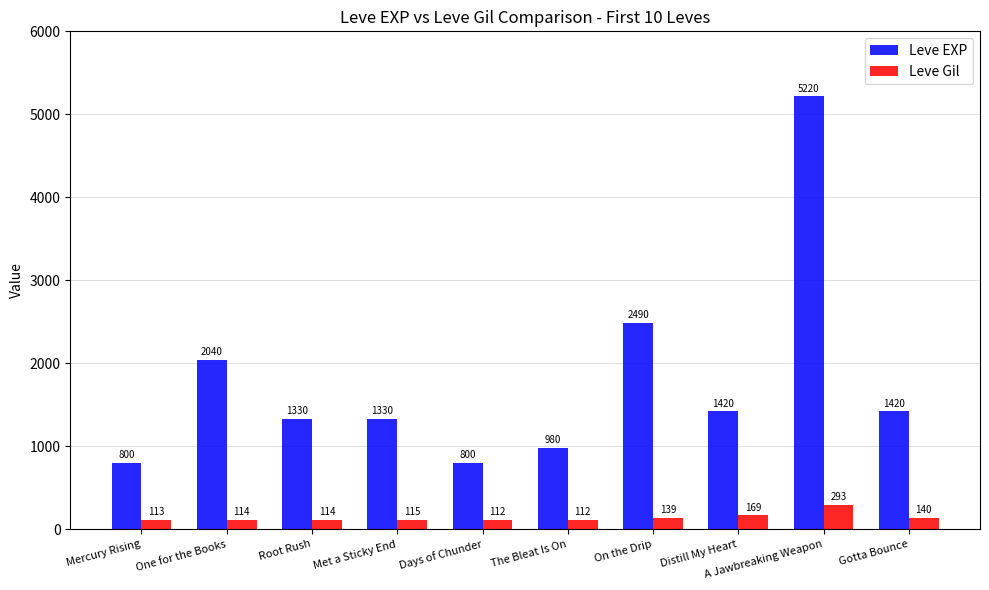

What are all the series names shown in the legend?

Leve EXP, Leve Gil